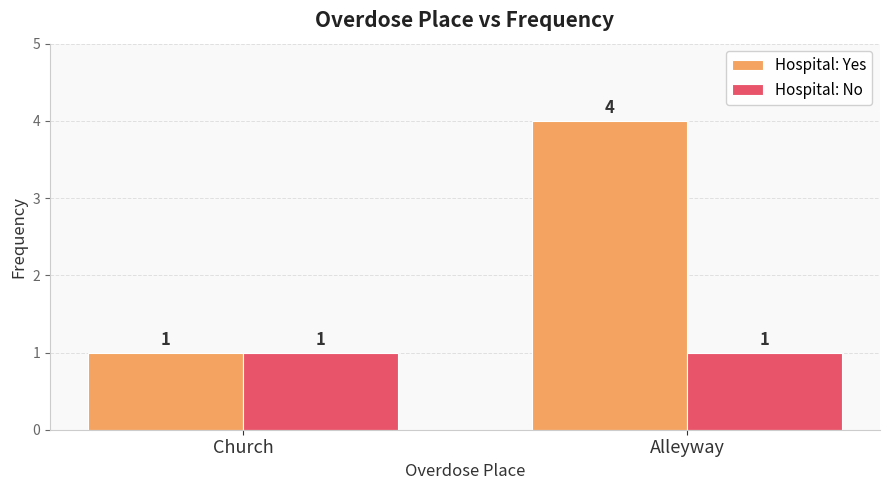

What are all the series names shown in the legend?

Hospital: Yes, Hospital: No